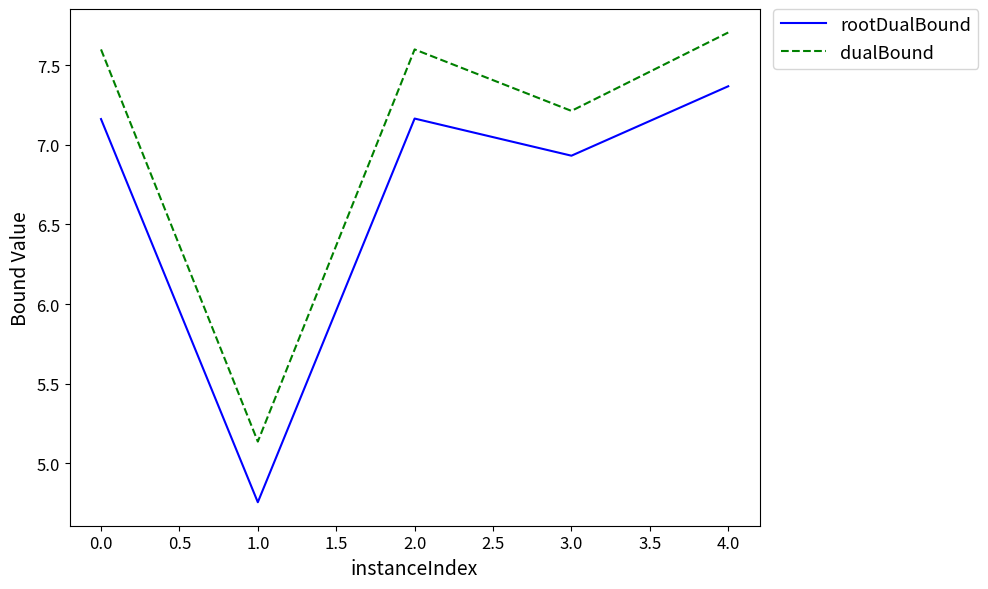

Count the number of data series in this chart.

2